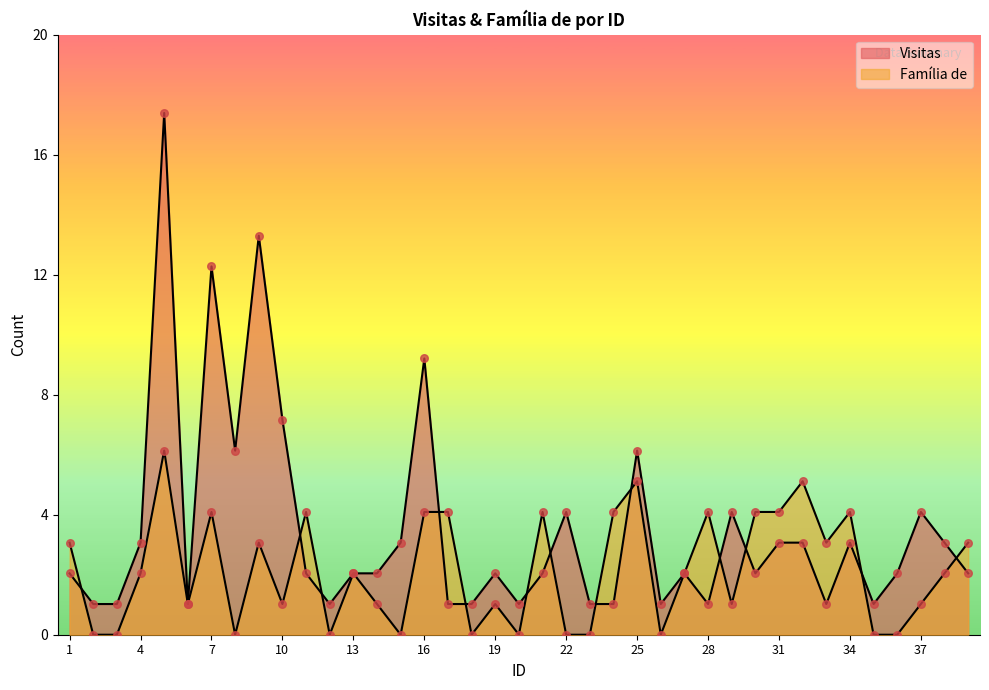

Which series has the widest spread of Y values?

Visitas